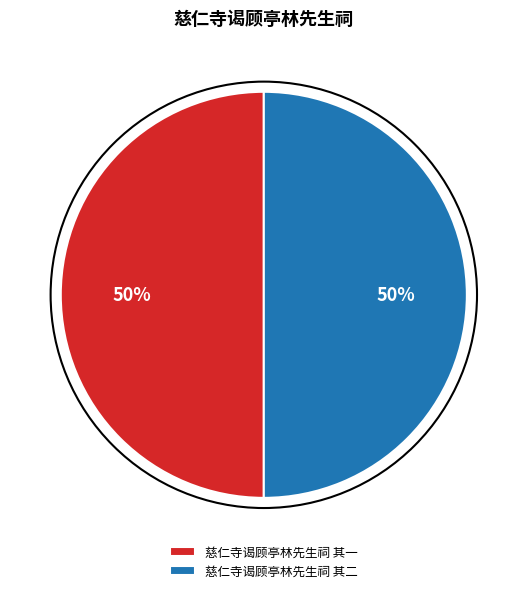

What is the ratio of the value at 慈仁寺谒顾亭林先生祠 其一 to the value at 慈仁寺谒顾亭林先生祠 其二?

1.0